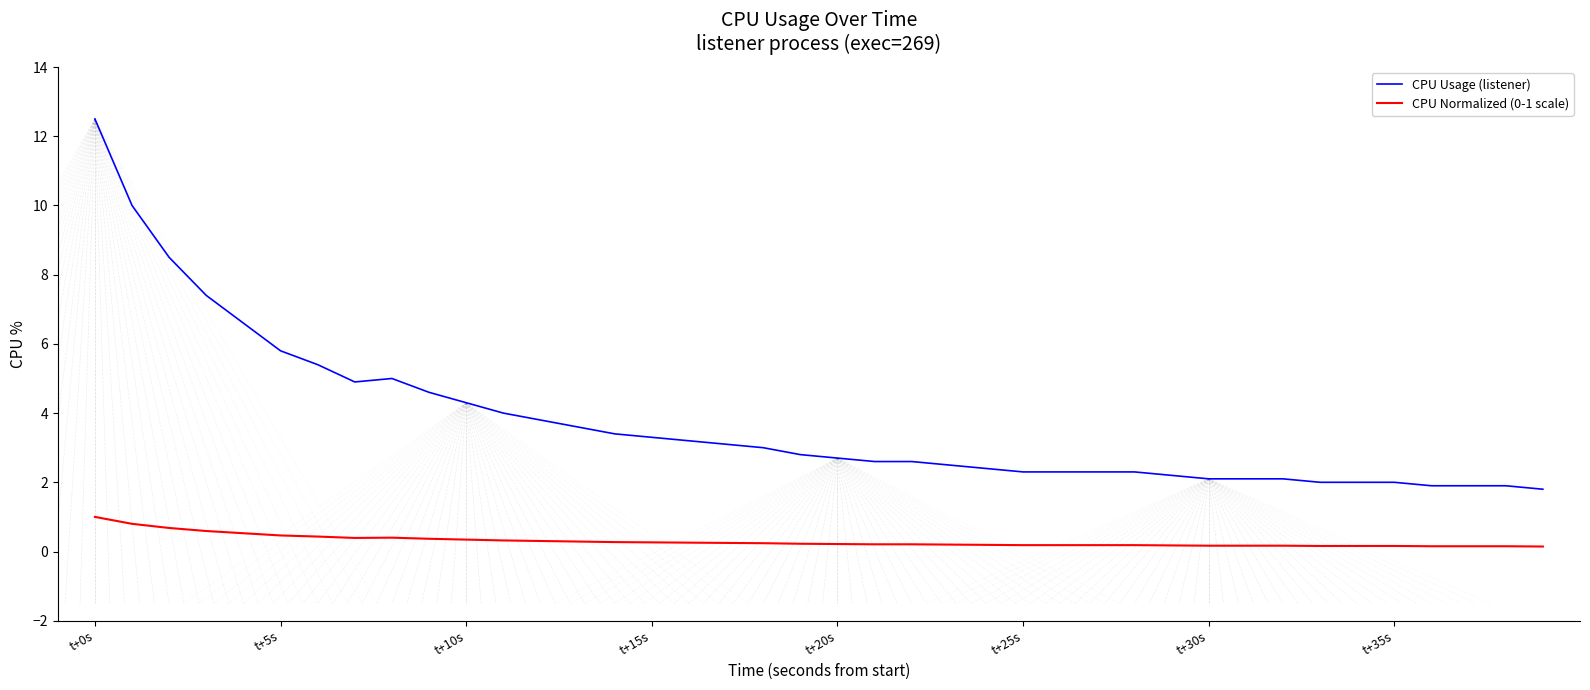

True or false: CPU Usage (listener) and CPU Normalized (0-1 scale) intersect in this chart.

False